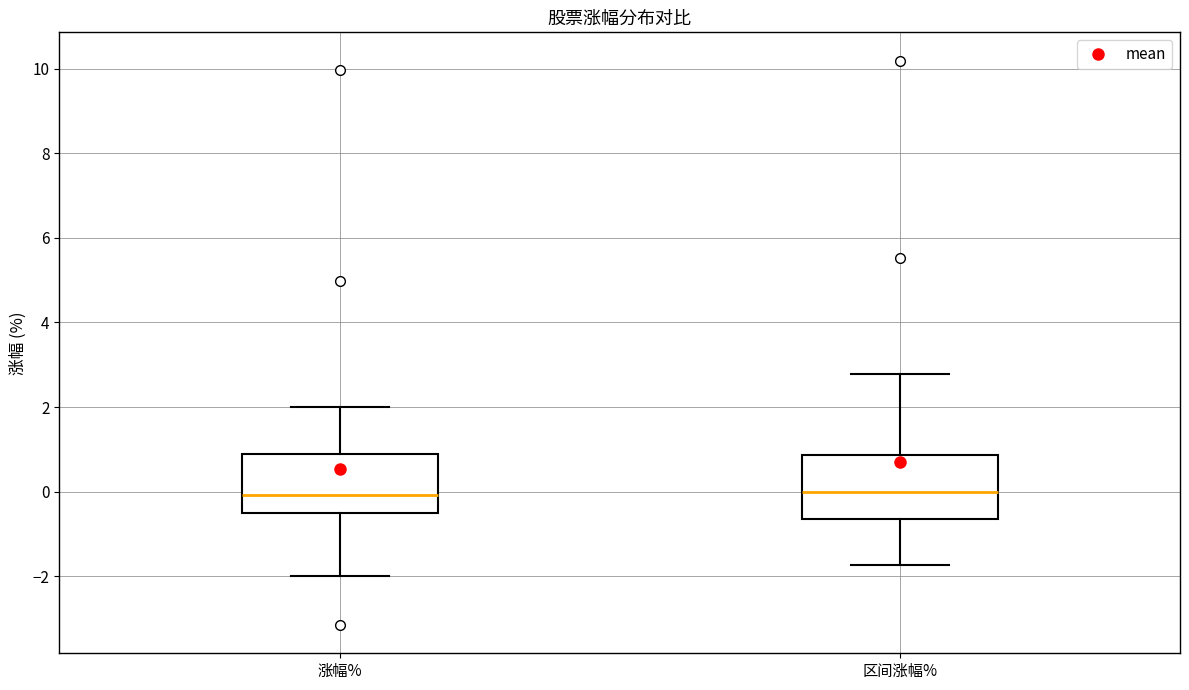

Reading left to right, transcribe this box plot: for each box, give where its median line is, the range the box spans, and where its two whiskers end, as read against the y-axis. The values are not printed on the chart, so give them approximately, as read against the axis.

涨幅%: median 0.0, box -0.6 to 0.8, whiskers -2.0 to 2.0
区间涨幅%: median 0.0, box -0.6 to 0.8, whiskers -1.8 to 2.8